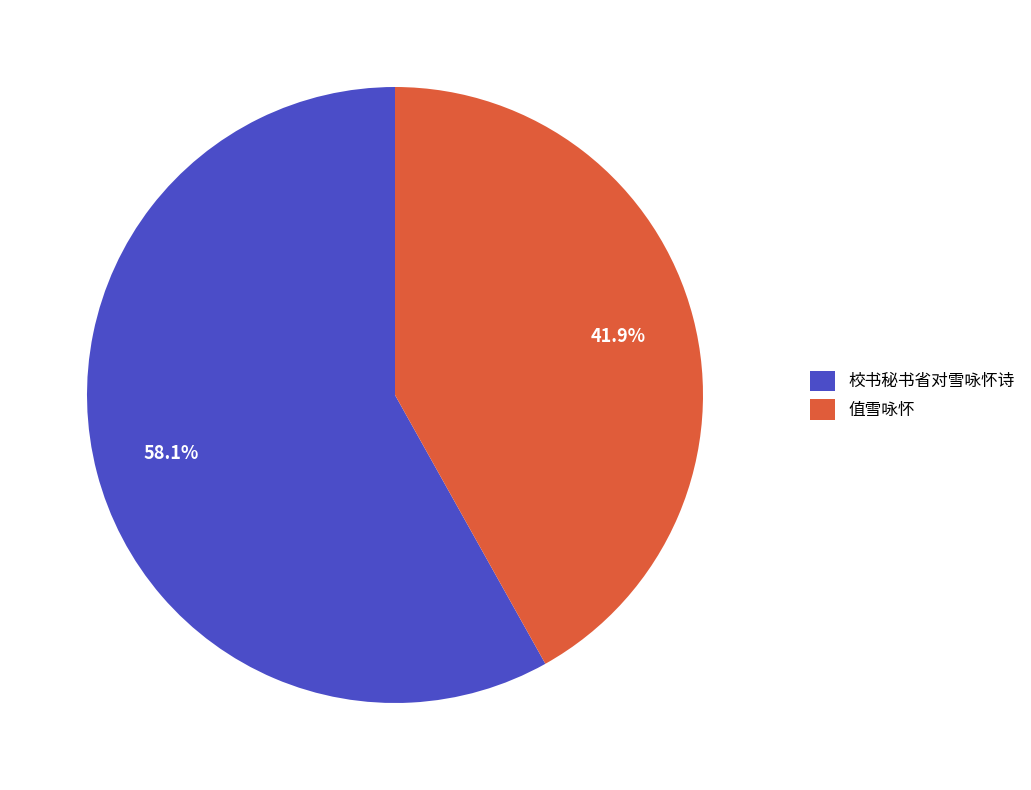

The 值雪咏怀 slice represents 50% of the pie. True or false?

False